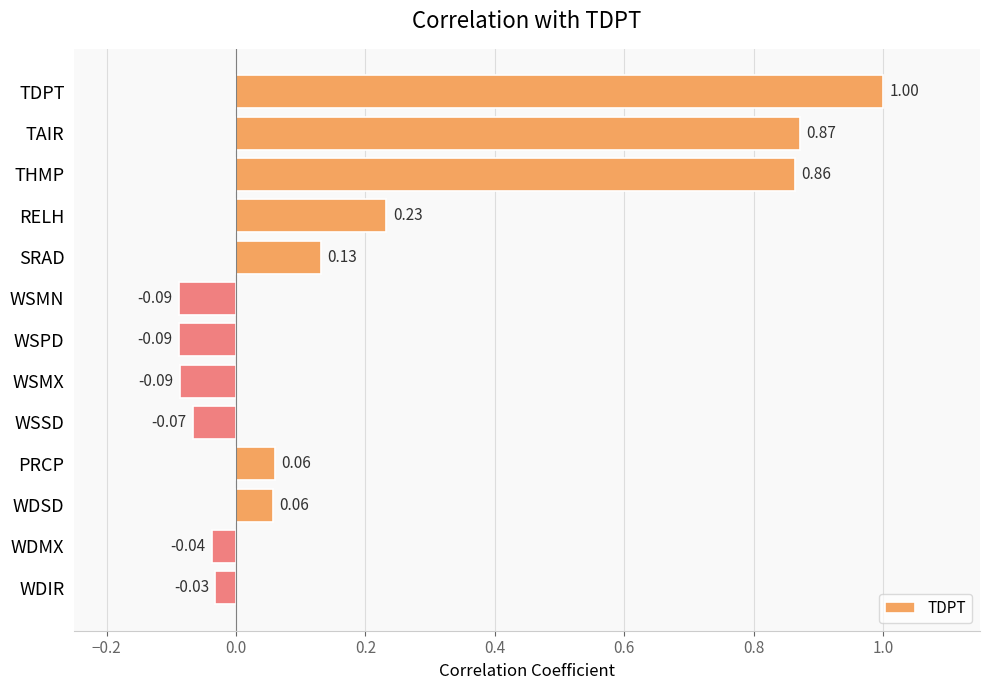

What is the difference between the maximum and minimum values?

1.1